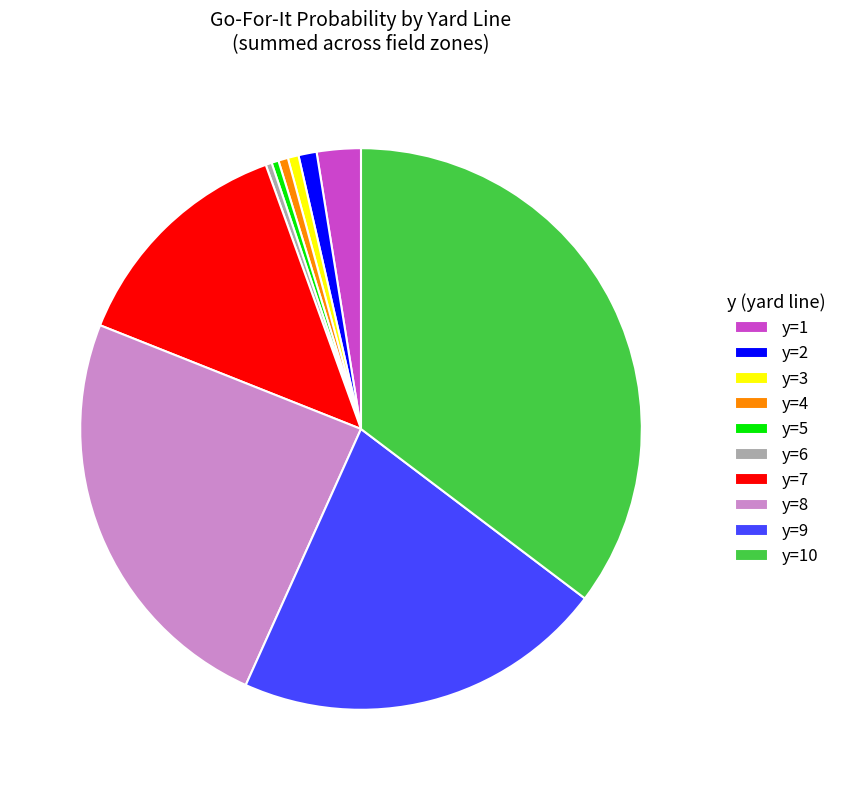

True or false: y=5 accounts for 0% of the total.

True